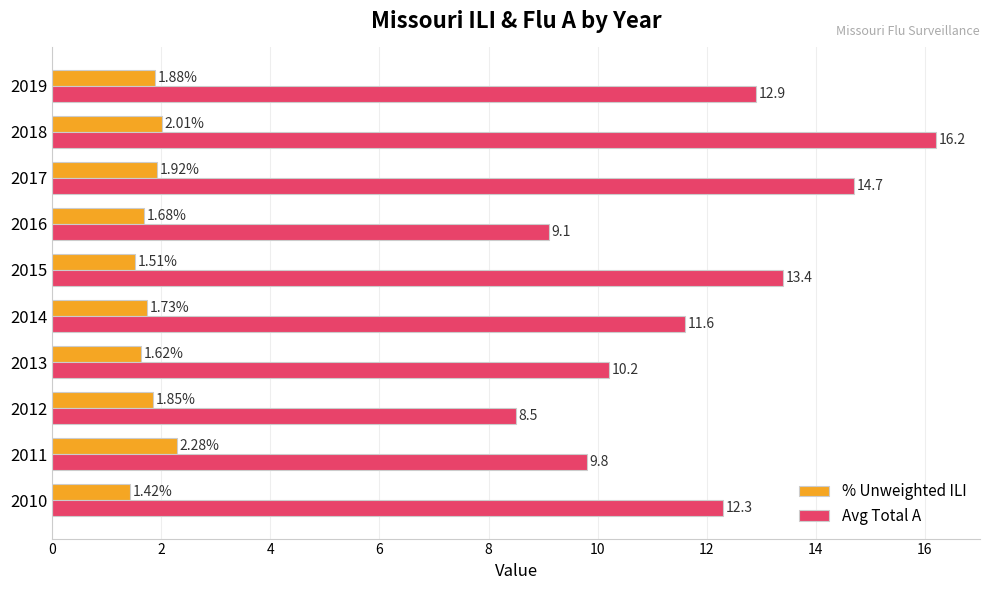

Is the value of % Unweighted ILI at 2017 greater than the value of Avg Total A at 2012?

No